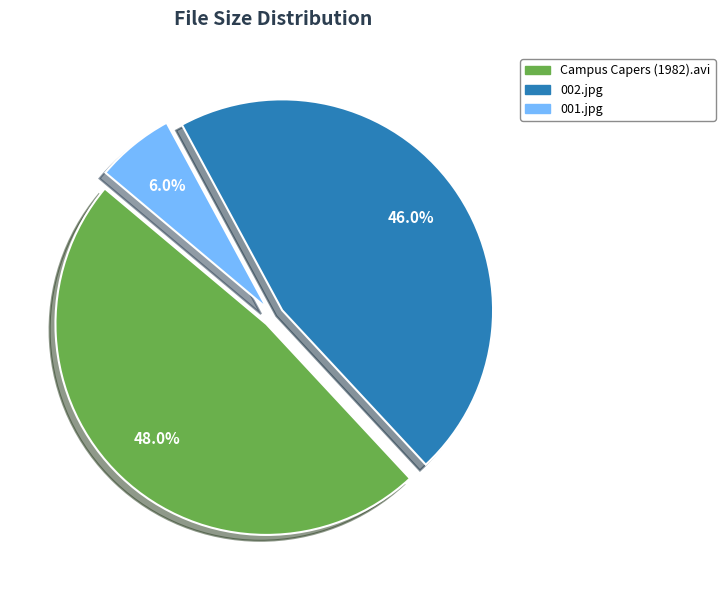

Approximately how many times larger is the value at 002.jpg compared to Campus Capers (1982).avi?

1.0